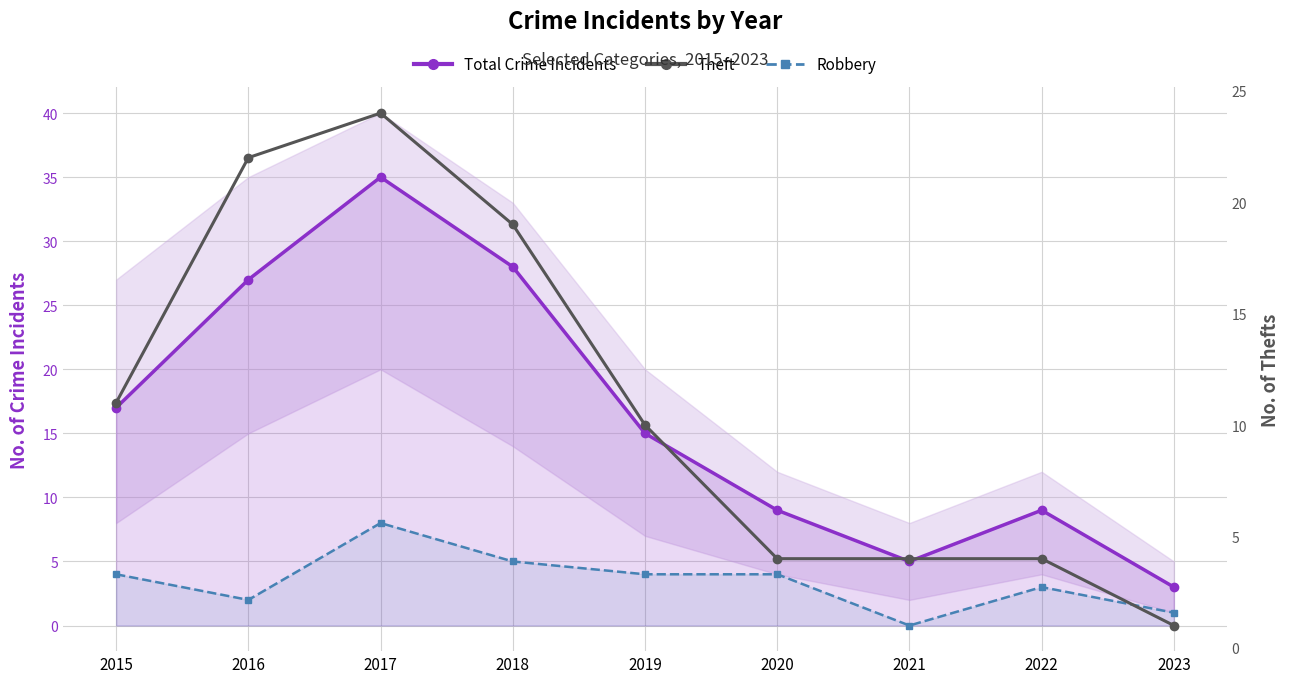

What is the sum of all Total Crime Incidents values?

148